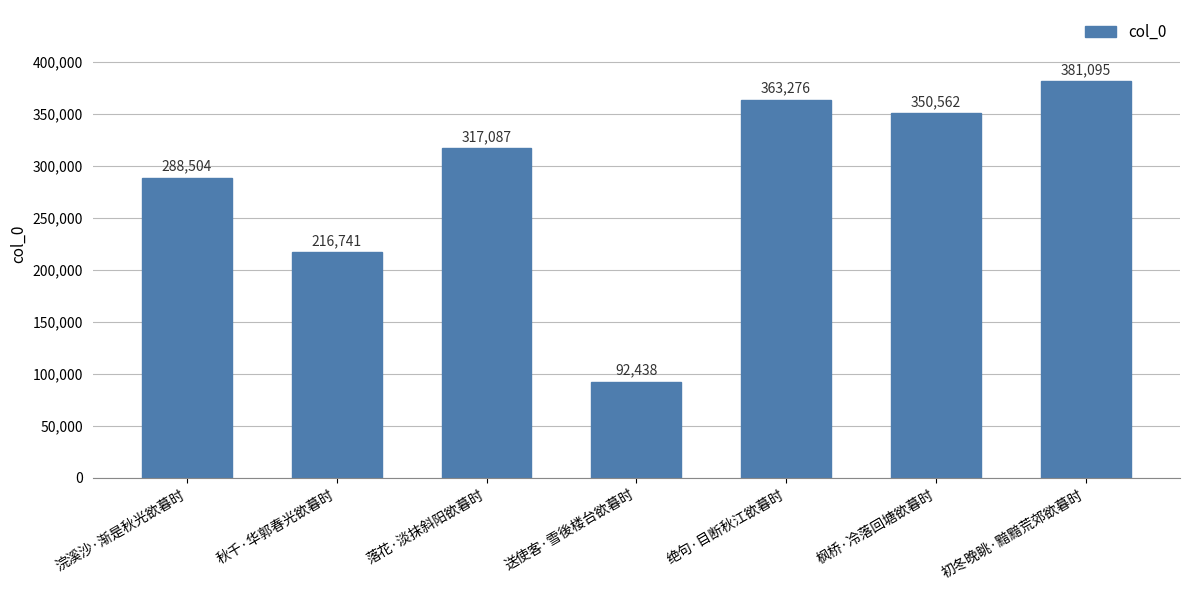

List the labels in order of value, smallest first.

送使客·雪後楼台欲暮时, 秋千·华郭春光欲暮时, 浣溪沙·渐是秋光欲暮时, 落花·淡抹斜阳欲暮时, 枫桥·冷落回塘欲暮时, 绝句·目断秋江欲暮时, 初冬晚眺·黯黯荒郊欲暮时